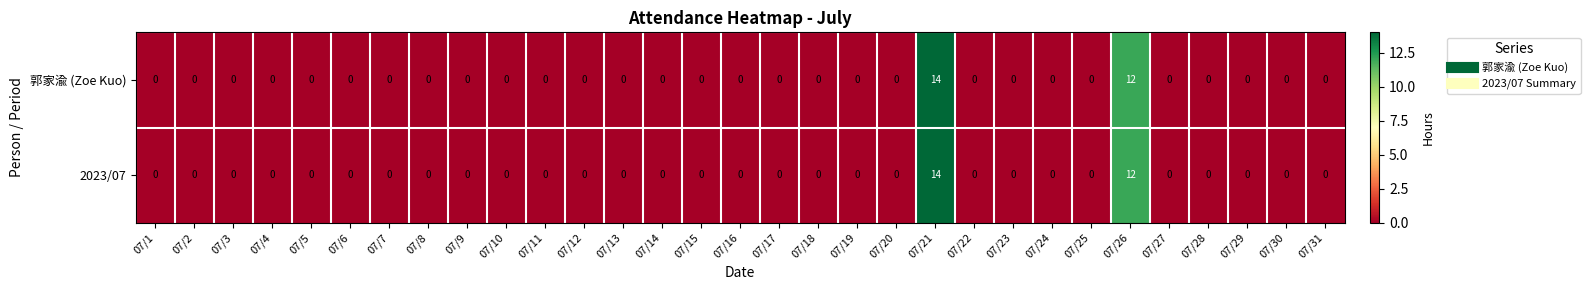

What is the greatest value displayed?

14